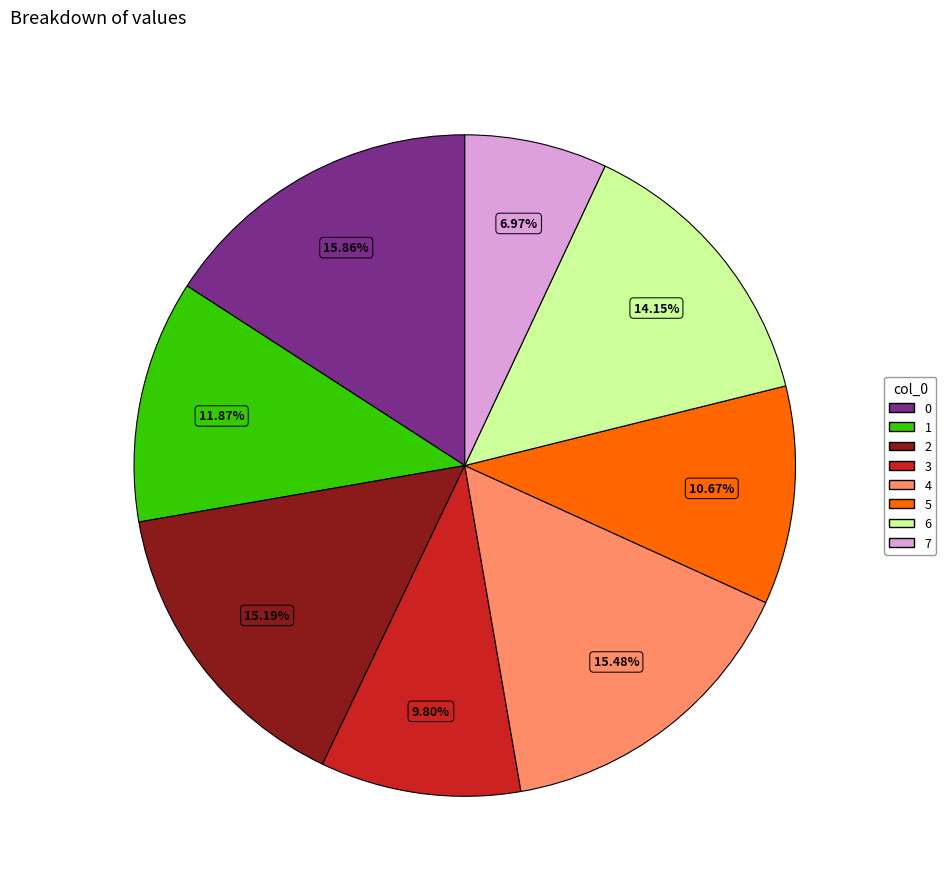

To the nearest percent, what is the difference between the largest and smallest slice percentages?

9%